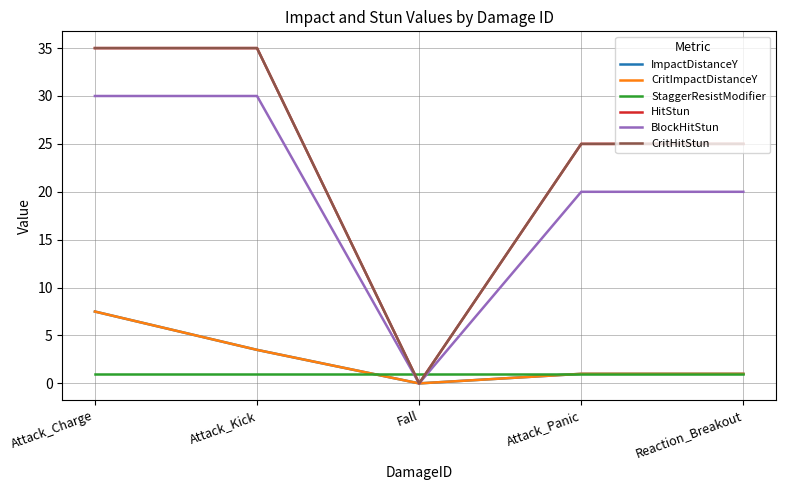

Is this an area chart (filled region under the line)?

No